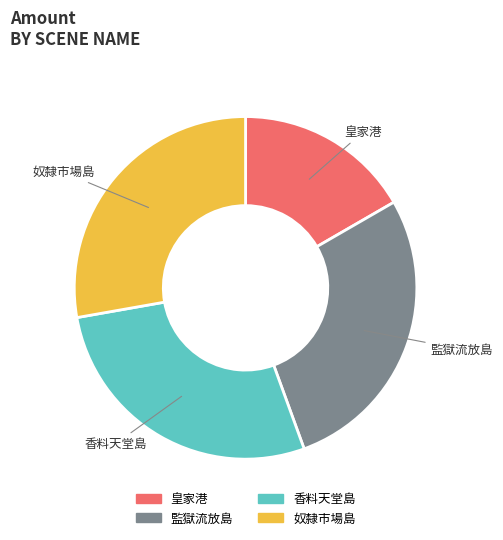

Which slice is the smallest?

皇家港